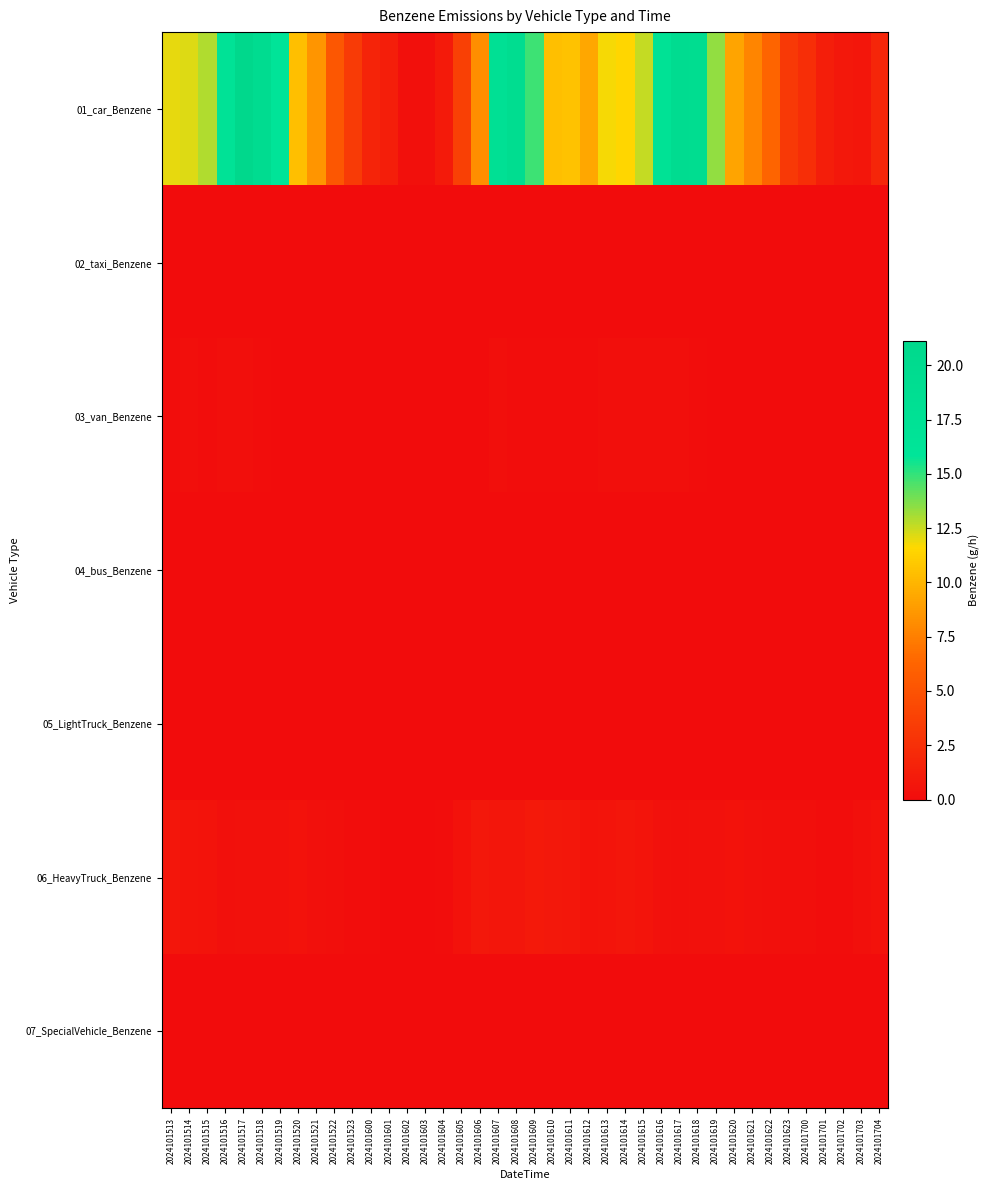

At how many categories does at least one series exceed 5?

27